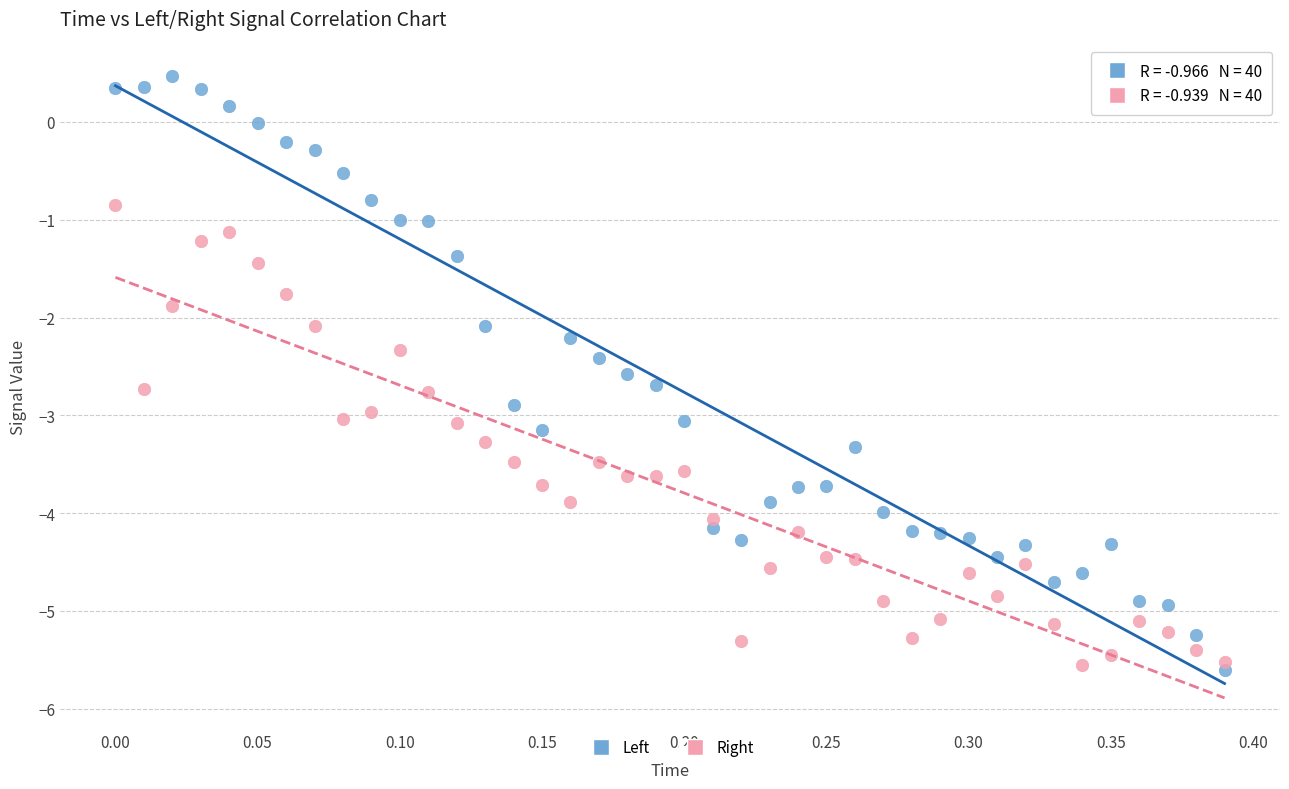

What are all the series names shown in the legend?

Left, Right